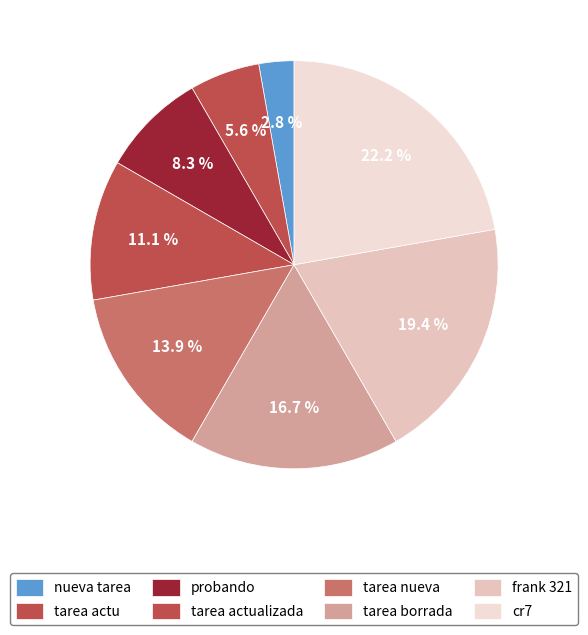

How many segments does this pie chart have?

8